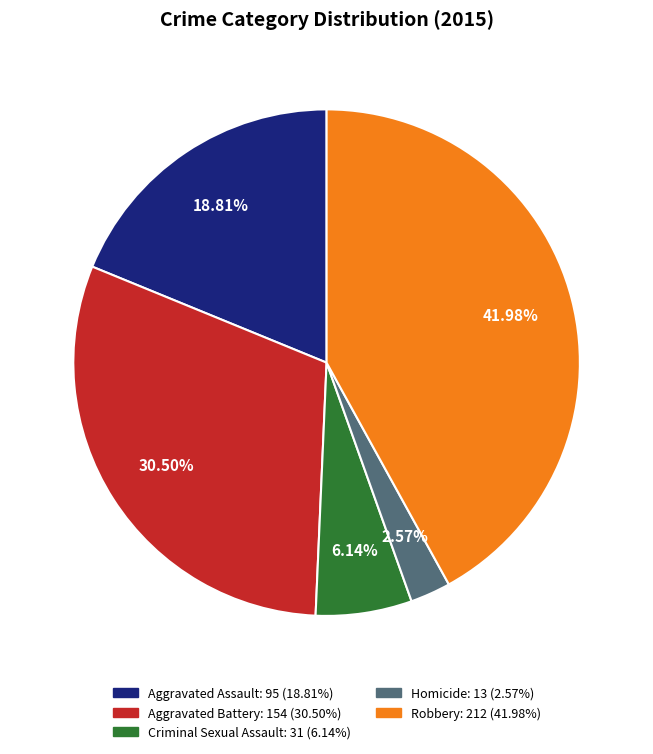

What is the ratio of the value at Robbery: 212 (41.98%) to the value at Criminal Sexual Assault: 31 (6.14%)?

6.8